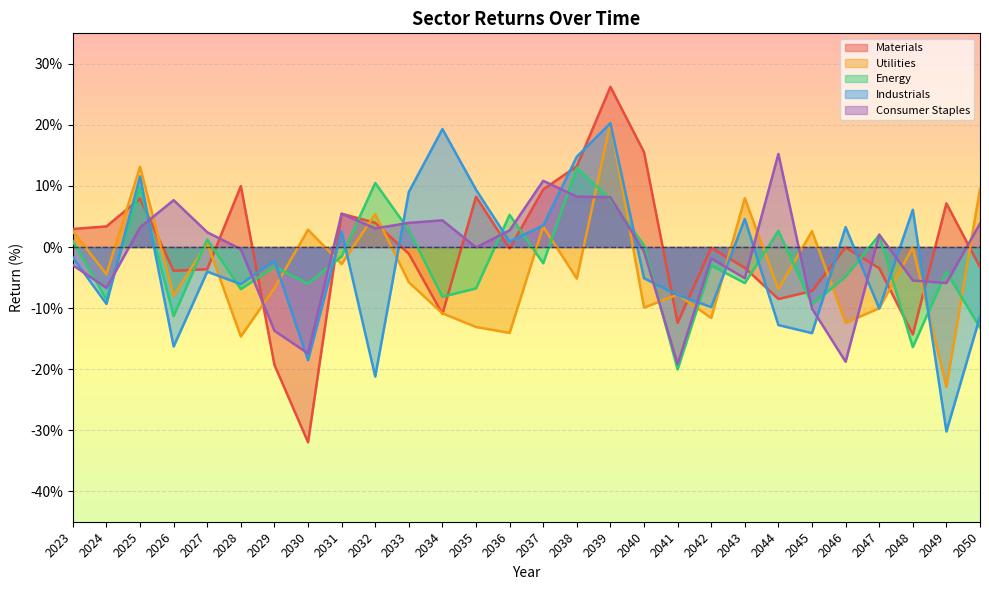

What is the value of the Energy point at the 28th from the left?

-13.2